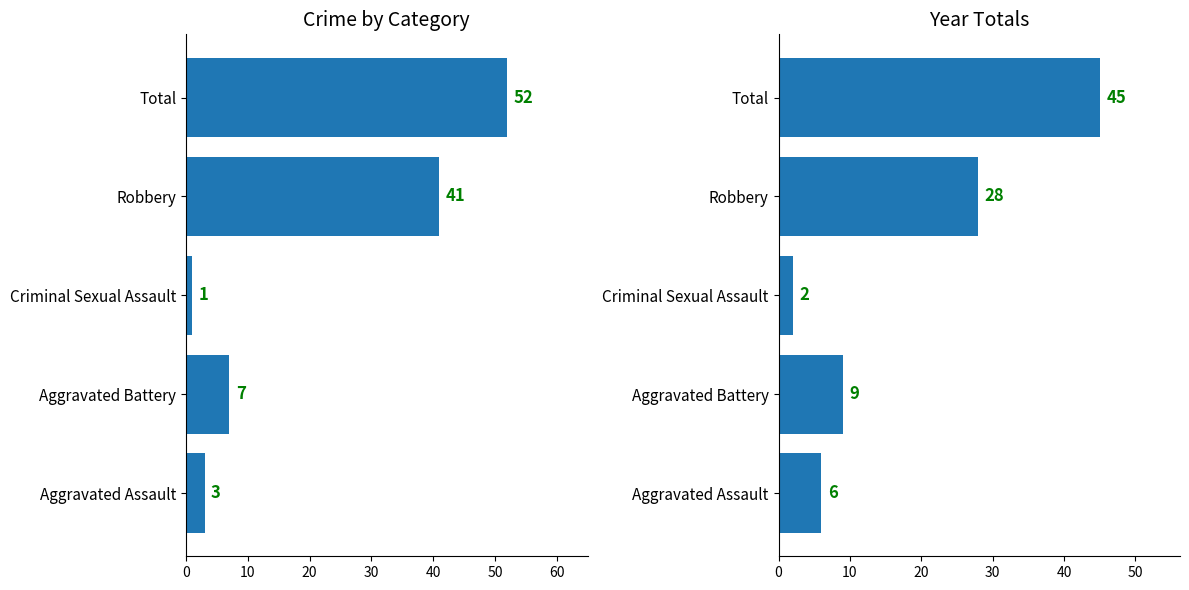

List the series in order of their peak value, lowest first.

Year Totals, Crime by Category